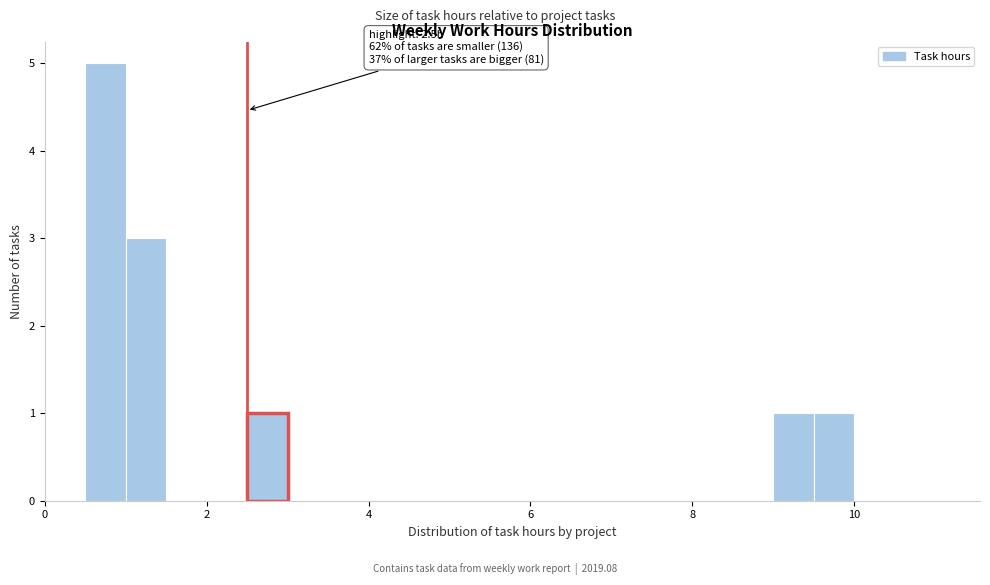

Around what value on the x-axis is the tallest bar? Give the approximate position of its centre, as read against the axis.

0.8